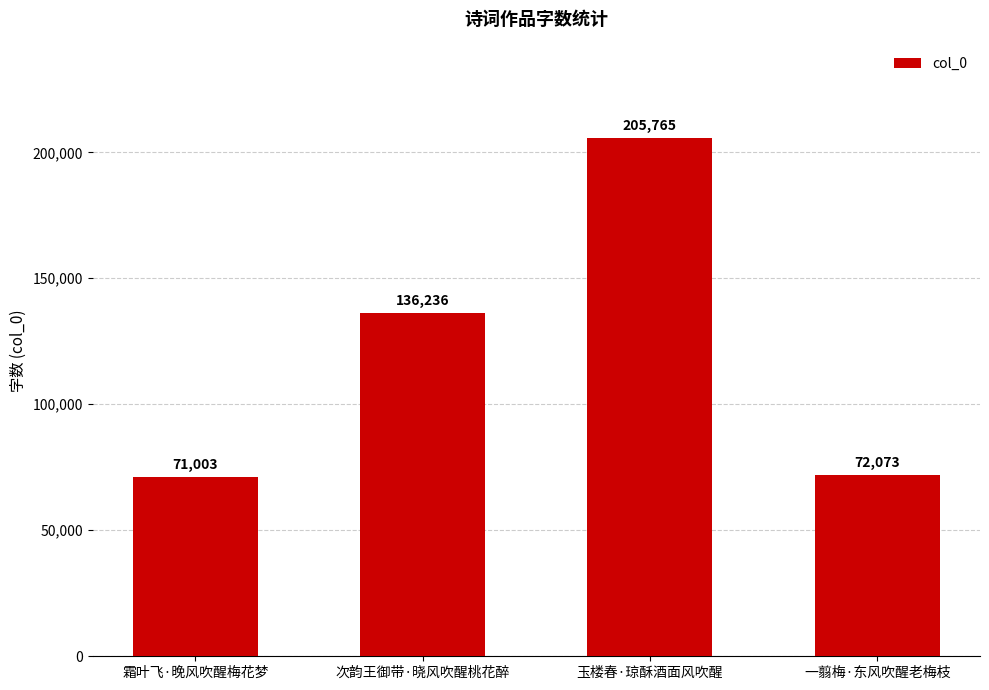

Rank the categories by value from lowest to highest.

霜叶飞·晚风吹醒梅花梦, 一翦梅·东风吹醒老梅枝, 次韵王御带·晓风吹醒桃花醉, 玉楼春·琼酥酒面风吹醒